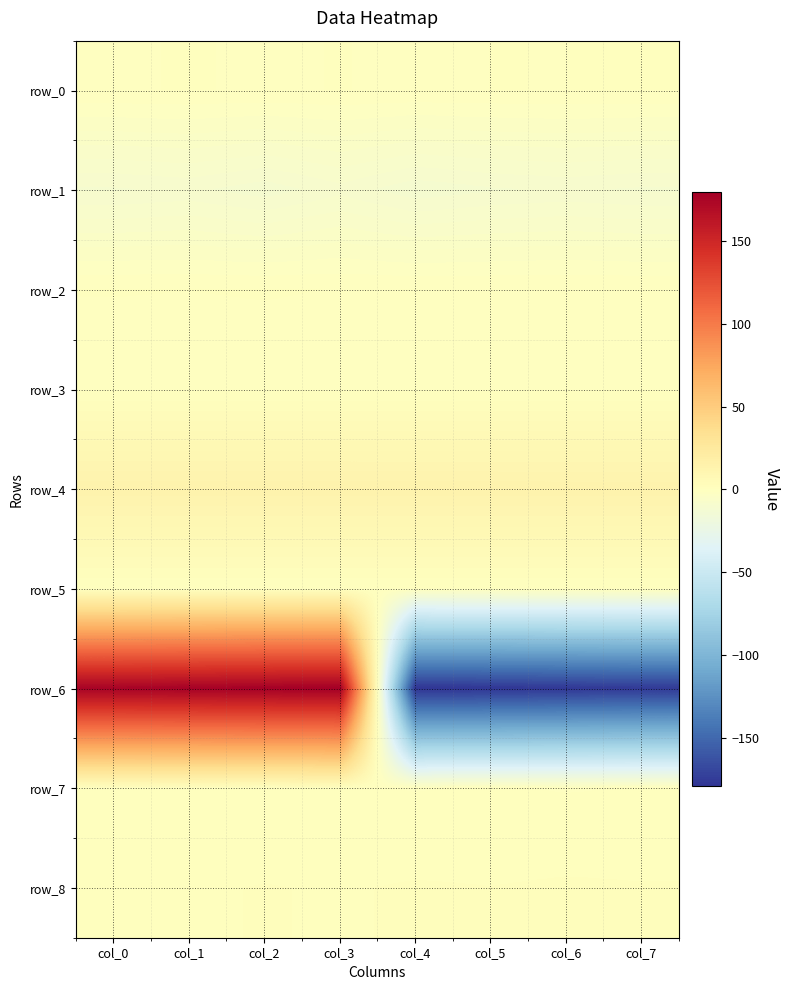

At which label is row_6 closest to 0?

col_7